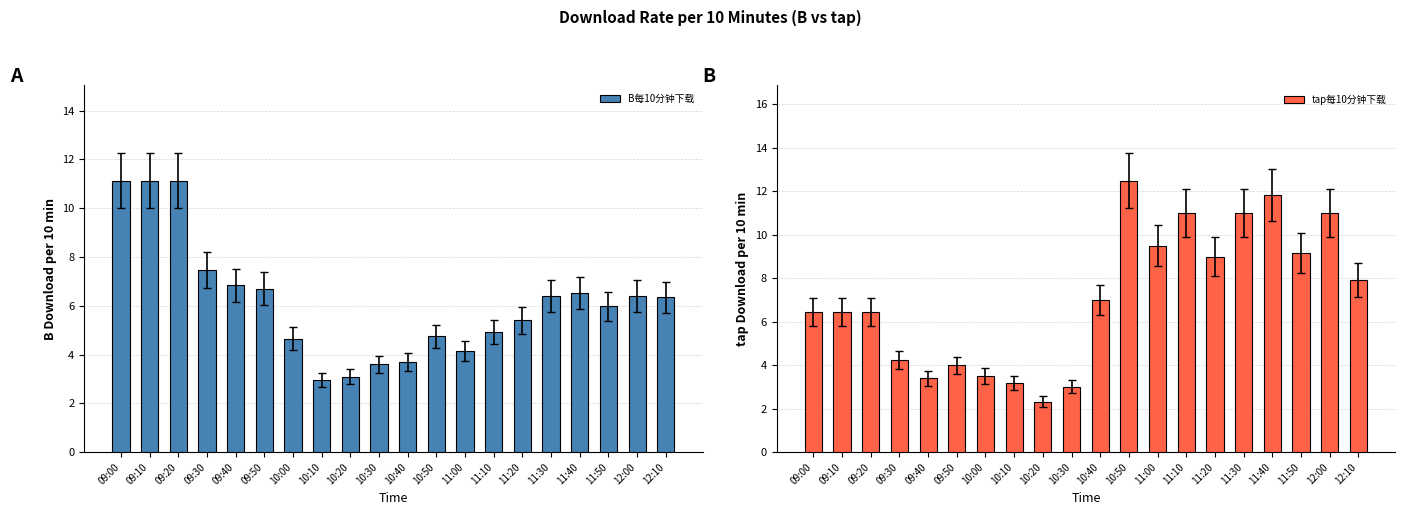

What is the label of the 19th bar from the right?

09:10